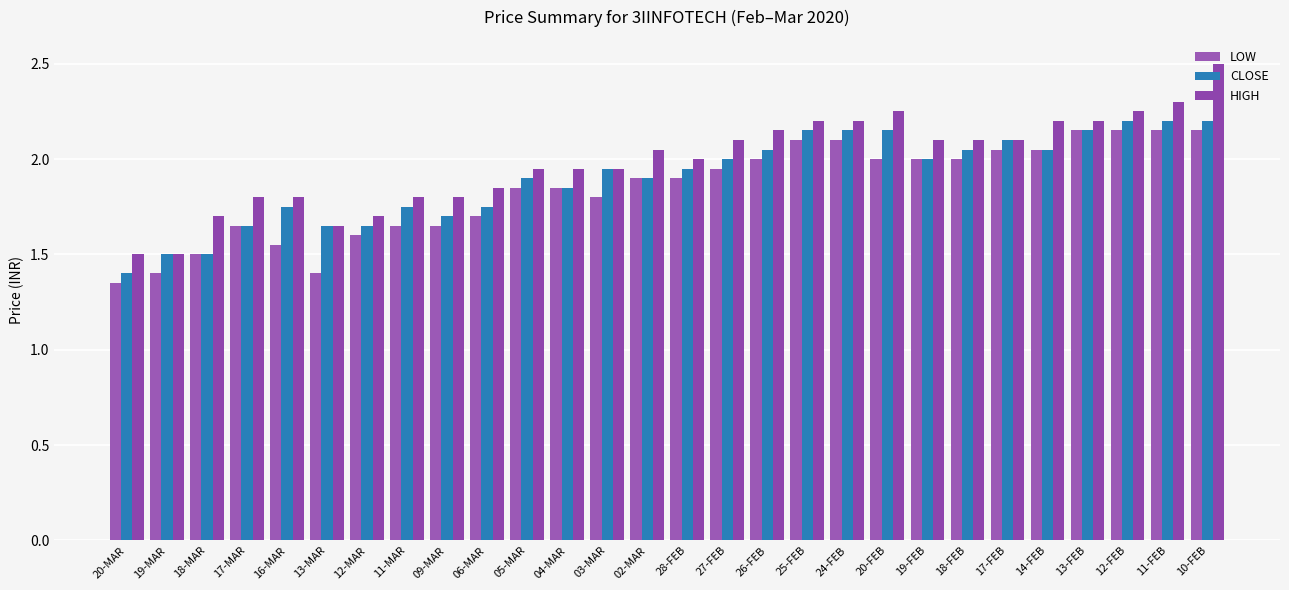

What is the highest value of the LOW series?

2.1